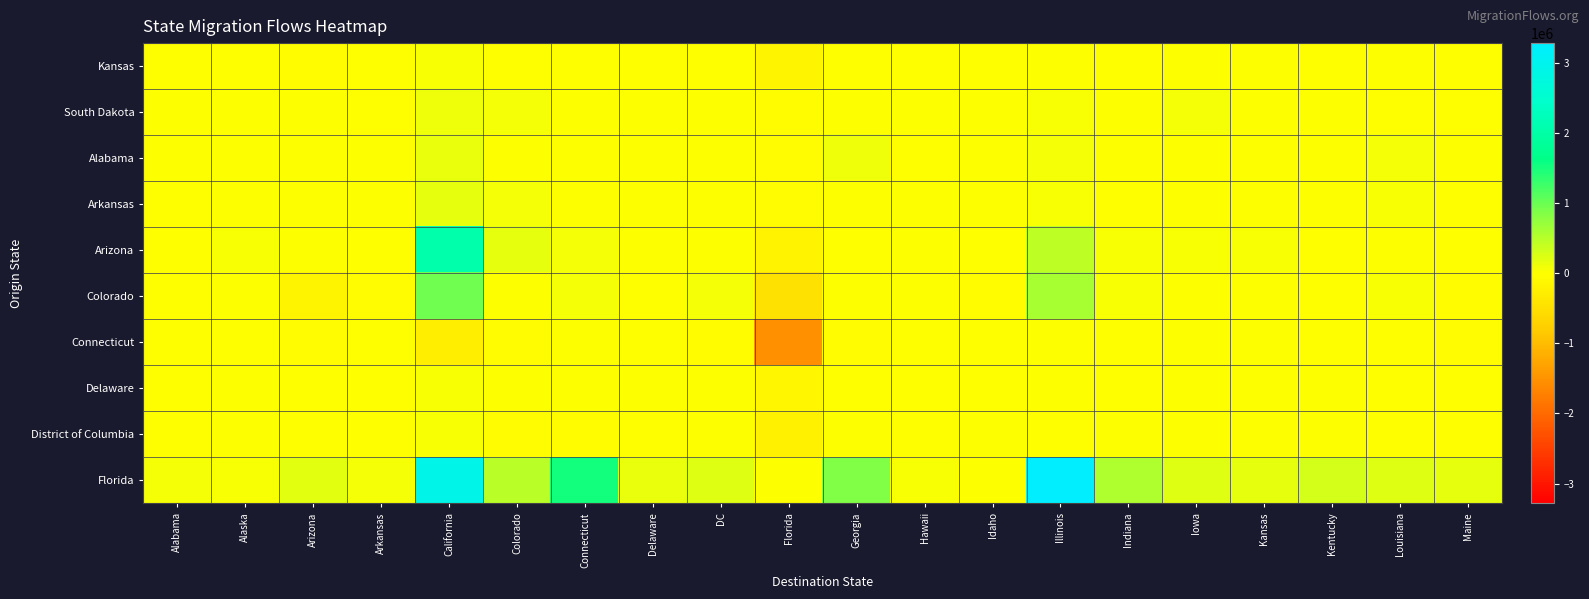

Reading right to left, what are all the values shown in this chart?

Kansas: Maine=-1798	Louisiana=3737	Kentucky=-3331	Kansas=0	Iowa=3356	Indiana=-4526	Illinois=20102	Idaho=-1129	Hawaii=-2043	Georgia=-12875	Florida=-160848	DC=-1230	Delaware=-3549	Connecticut=-2325	Colorado=-13651	California=32967	Arkansas=-22656	Arizona=-38193	Alaska=-1116	Alabama=-8597
South Dakota: Maine=-485	Louisiana=-317	Kentucky=644	Kansas=2359	Iowa=52178	Indiana=17074	Illinois=29827	Idaho=2817	Hawaii=3499	Georgia=2869	Florida=-27789	DC=3153	Delaware=835	Connecticut=4069	Colorado=63187	California=110821	Arkansas=-1448	Arizona=904	Alaska=3032	Alabama=464
Alabama: Maine=1158	Louisiana=51684	Kentucky=5833	Kansas=8597	Iowa=11395	Indiana=14000	Illinois=63155	Idaho=1223	Hawaii=-60	Georgia=121512	Florida=-56630	DC=67	Delaware=2321	Connecticut=15039	Colorado=12419	California=142371	Arkansas=2991	Arizona=19920	Alaska=5999	Alabama=0
Arkansas: Maine=-3997	Louisiana=29696	Kentucky=1677	Kansas=22656	Iowa=8364	Indiana=-120	Illinois=42909	Idaho=7517	Hawaii=4409	Georgia=3789	Florida=-56372	DC=3397	Delaware=338	Connecticut=3801	Colorado=57742	California=171787	Arkansas=0	Arizona=20027	Alaska=4171	Alabama=-2991
Arizona: Maine=-6153	Louisiana=3426	Kentucky=-3900	Kansas=38193	Iowa=50370	Indiana=36624	Illinois=442995	Idaho=-2633	Hawaii=21895	Georgia=-15229	Florida=-184797	DC=1186	Delaware=4643	Connecticut=62653	Colorado=165305	California=2058618	Arkansas=-20027	Arizona=0	Alaska=42151	Alabama=-19920
Colorado: Maine=-26566	Louisiana=41949	Kentucky=-5630	Kansas=13651	Iowa=19680	Indiana=30301	Illinois=614934	Idaho=-37764	Hawaii=12095	Georgia=20196	Florida=-472078	DC=66514	Delaware=-3238	Connecticut=60134	Colorado=0	California=965698	Arkansas=-57742	Arizona=-165305	Alaska=8149	Alabama=-12419
Connecticut: Maine=-56923	Louisiana=-4224	Kentucky=-13857	Kansas=2325	Iowa=971	Indiana=-4406	Illinois=18731	Idaho=-3697	Hawaii=-2710	Georgia=-72778	Florida=-1530291	DC=-31529	Delaware=-884	Connecticut=0	Colorado=-60134	California=-266041	Arkansas=-3801	Arizona=-62653	Alaska=-1009	Alabama=-15039
Delaware: Maine=-8657	Louisiana=-747	Kentucky=106	Kansas=3549	Iowa=1005	Indiana=-395	Illinois=11943	Idaho=-347	Hawaii=-640	Georgia=-5536	Florida=-149407	DC=23424	Delaware=0	Connecticut=24264	Colorado=3238	California=29401	Arkansas=-338	Arizona=-4643	Alaska=197	Alabama=-2321
District of Columbia: Maine=-21930	Louisiana=-717	Kentucky=1103	Kansas=1230	Iowa=2114	Indiana=2034	Illinois=-3985	Idaho=451	Hawaii=-548	Georgia=2533	Florida=-213083	DC=0	Delaware=-23424	Connecticut=-31529	Colorado=-66514	California=40283	Arkansas=-3397	Arizona=-1186	Alaska=1795	Alabama=-67
Florida: Maine=178392	Louisiana=221369	Kentucky=291668	Kansas=160848	Iowa=213061	Indiana=562047	Illinois=3280430	Idaho=25313	Hawaii=44163	Georgia=865775	Florida=0	DC=213083	Delaware=149407	Connecticut=1530291	Colorado=472078	California=2910591	Arkansas=56372	Arizona=184797	Alaska=29642	Alabama=56630